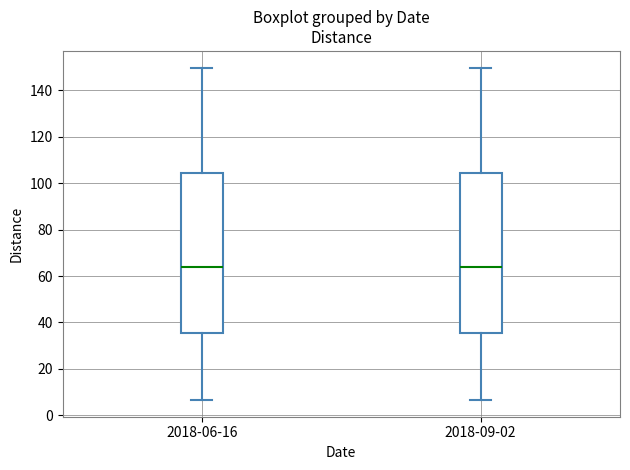

Reading left to right, transcribe this box plot: for each box, give where its median line is, the range the box spans, and where its two whiskers end, as read against the y-axis. The values are not printed on the chart, so give them approximately, as read against the axis.

2018-06-16: median 64, box 36 to 104, whiskers 6 to 150
2018-09-02: median 64, box 36 to 104, whiskers 6 to 150